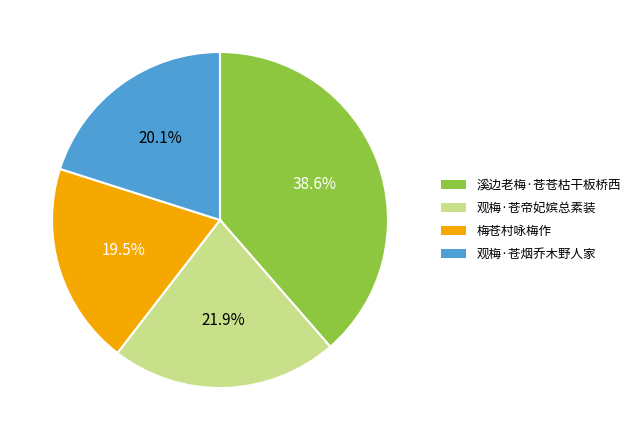

Combined, do 观梅·苍帝妃嫔总素装 and 观梅·苍烟乔木野人家 account for over 50%?

No